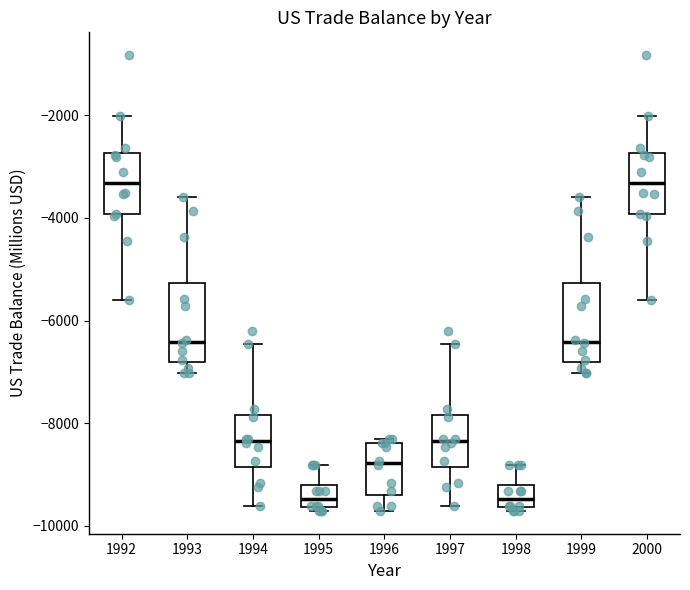

Reading left to right, read every box against the y-axis: the position of its median line, the range the box covers, and the ends of its whiskers. The values are not printed on the chart, so give them approximately, as read against the axis.

1992: median -3400, box -4000 to -2800, whiskers -5600 to -2000
1993: median -6400, box -6800 to -5200, whiskers -7000 to -3600
1994: median -8400, box -8800 to -7800, whiskers -9600 to -6400
1995: median -9400, box -9600 to -9200, whiskers -9800 to -8800
1996: median -8800, box -9400 to -8400, whiskers -9800 to -8400 (just above the box's upper edge)
1997: median -8400, box -8800 to -7800, whiskers -9600 to -6400
1998: median -9400, box -9600 to -9200, whiskers -9800 to -8800
1999: median -6400, box -6800 to -5200, whiskers -7000 to -3600
2000: median -3400, box -4000 to -2800, whiskers -5600 to -2000